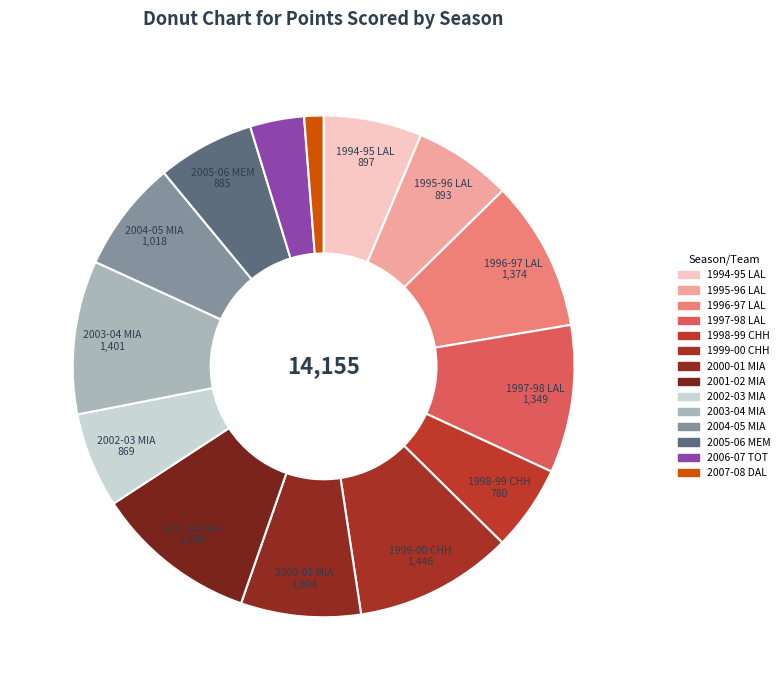

Combined, do 2004-05 MIA and 1995-96 LAL account for over 50%?

No